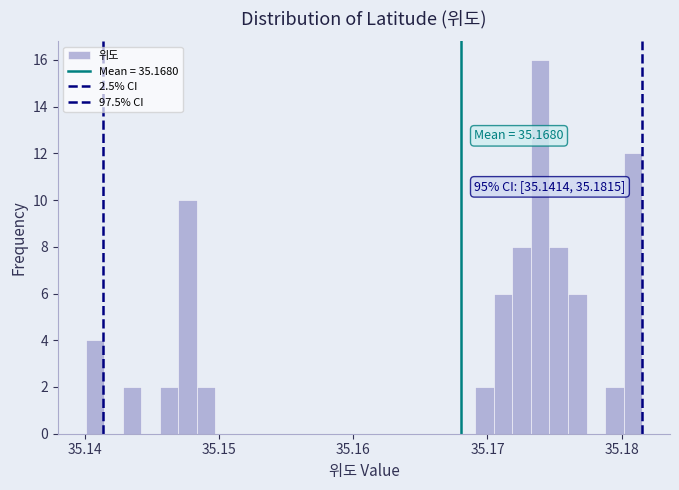

Around what value on the x-axis is the tallest bar? Give the approximate position of its centre, as read against the axis.

35.174